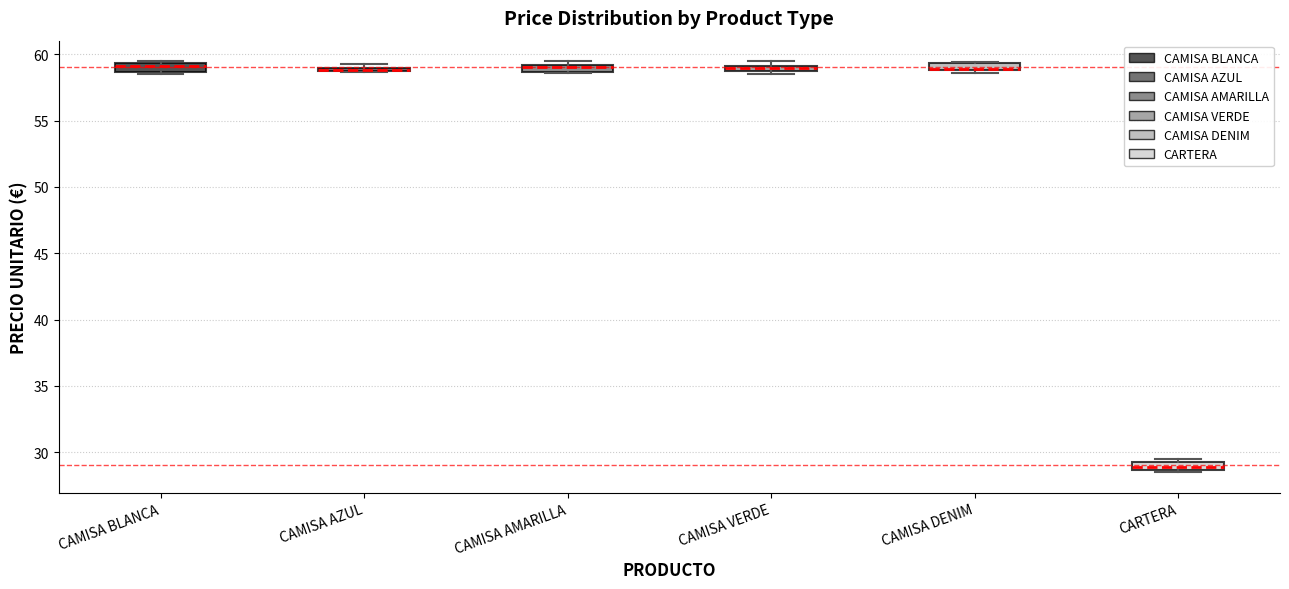

Where is the lower edge of the box for CARTERA on the y-axis? The values are not printed on the chart, so give them approximately, as read against the axis.

28.5